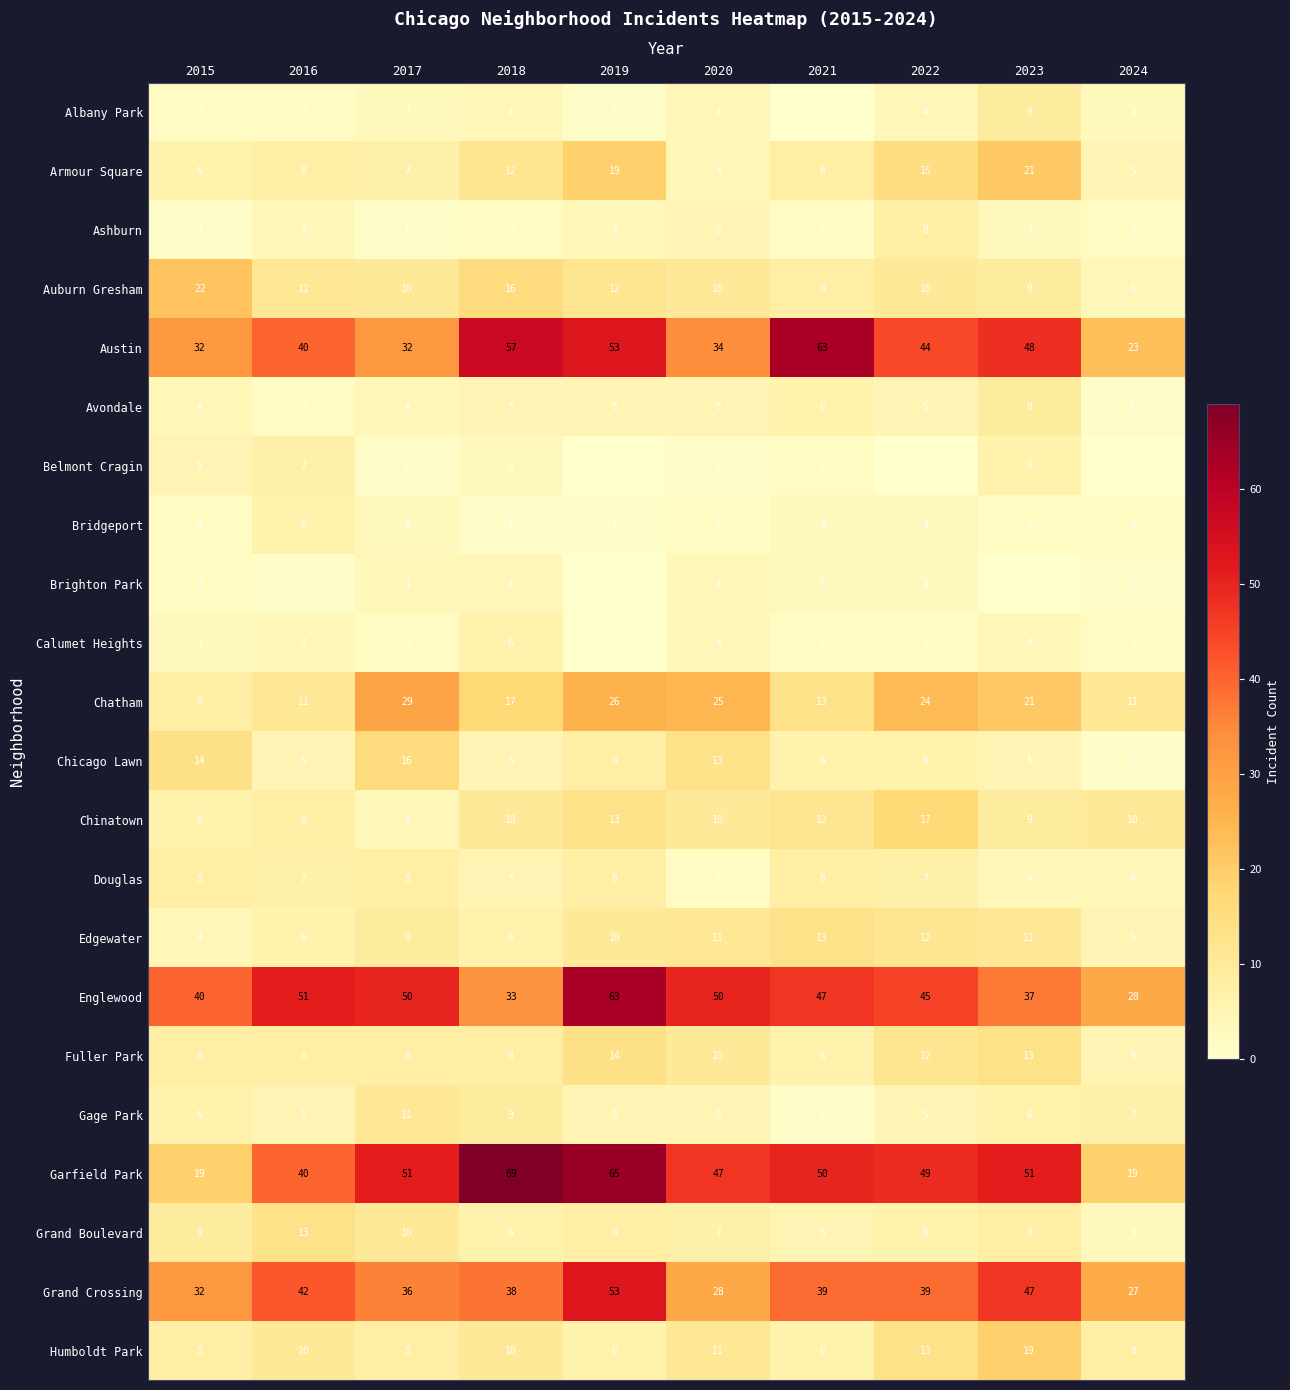

What is the minimum value for Austin?

23